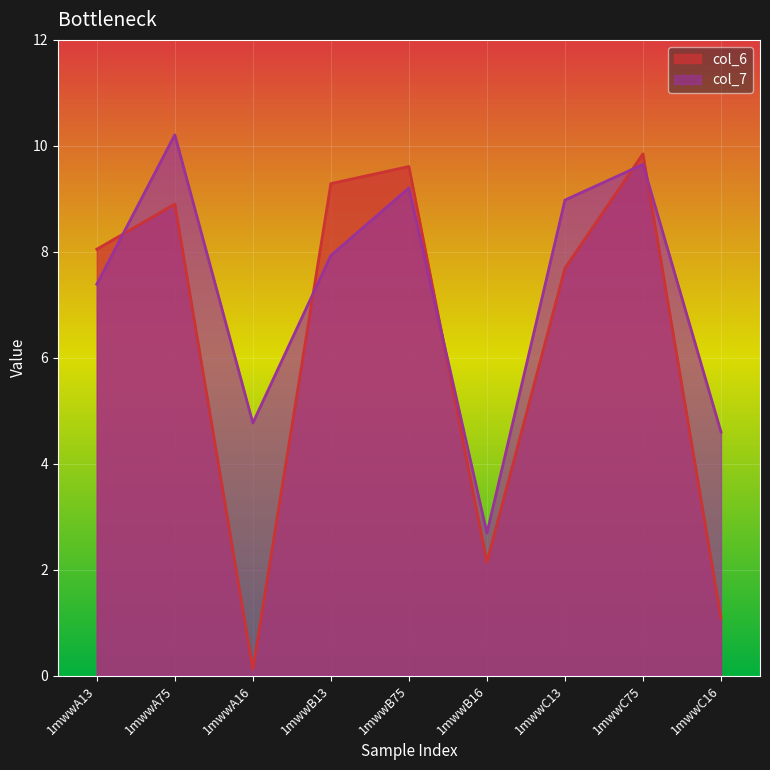

True or false: col_6 has a value of 2.1 at 1mwwB16.

True